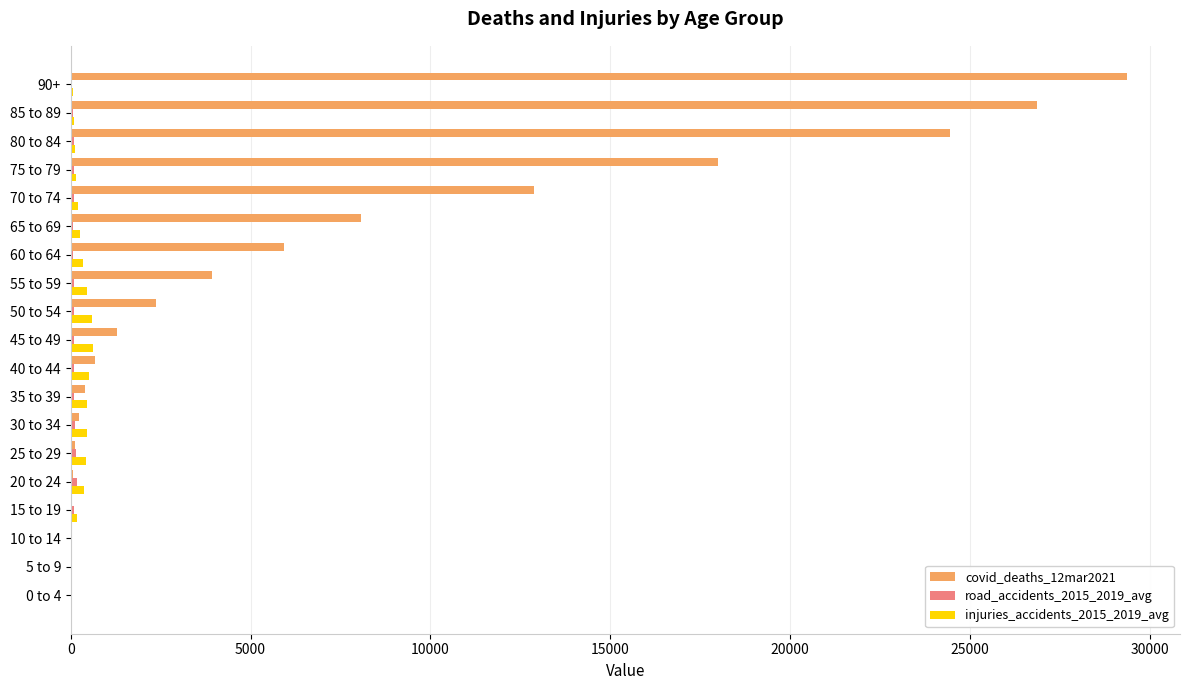

What is the sum of all injuries_accidents_2015_2019_avg values?

5228.4